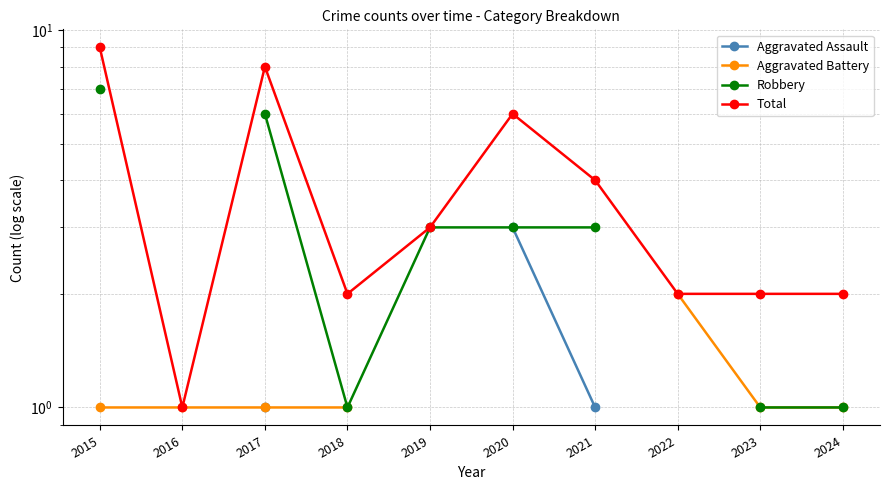

What is the difference between the highest and lowest values at 2020?

3.0